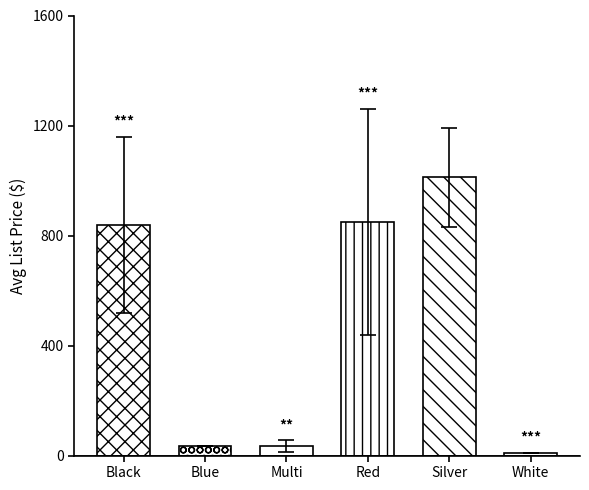

How many values are below 837?

3